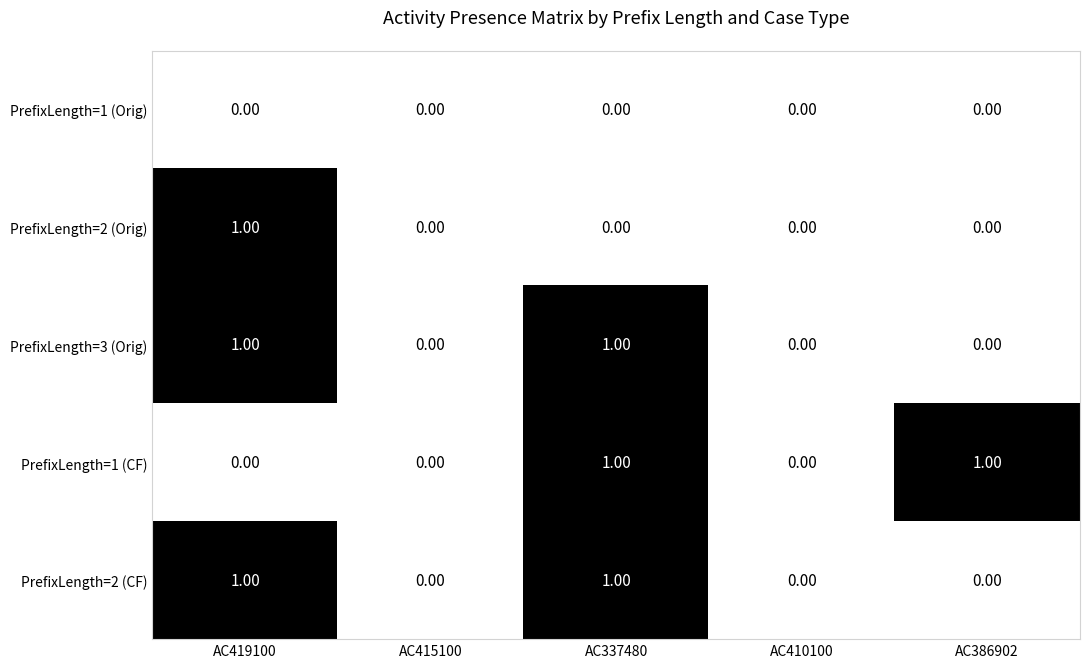

What is the total value across all series at AC337480?

3